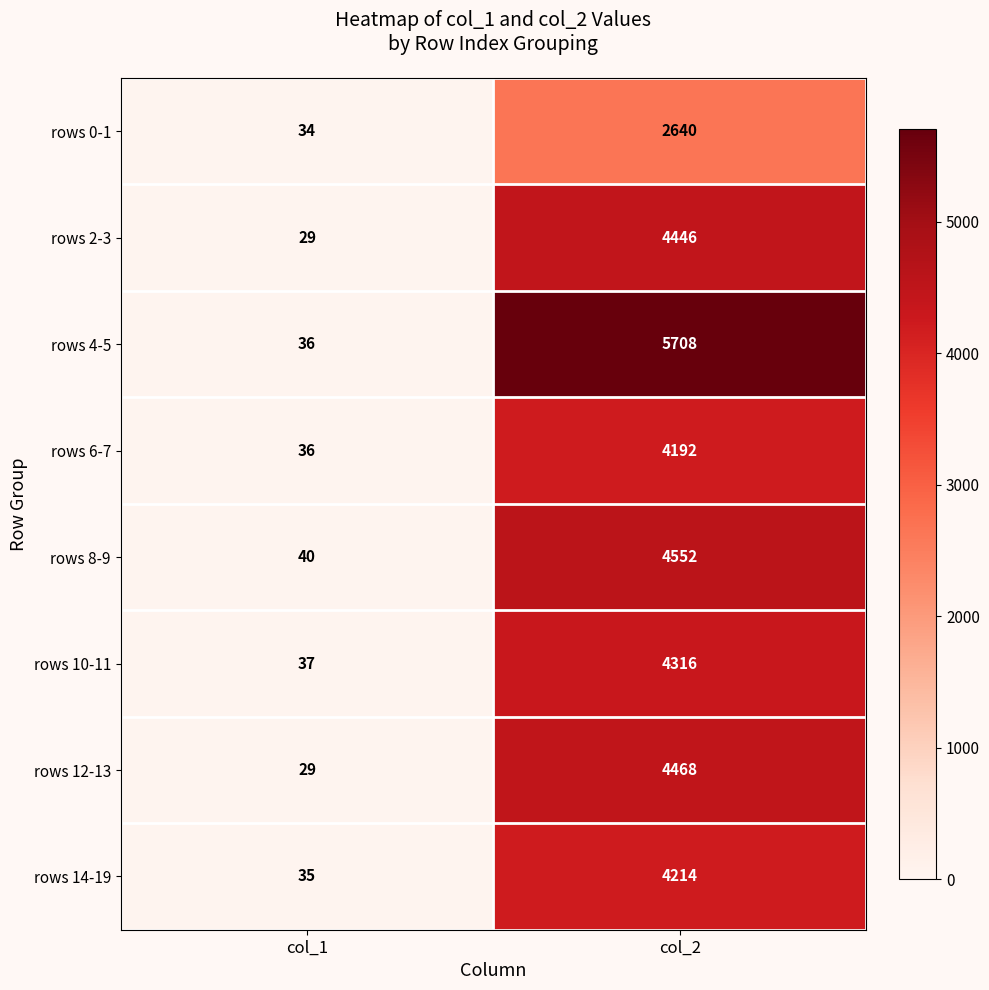

What is the difference between the rows 0-1 values at col_2 and col_1?

2606